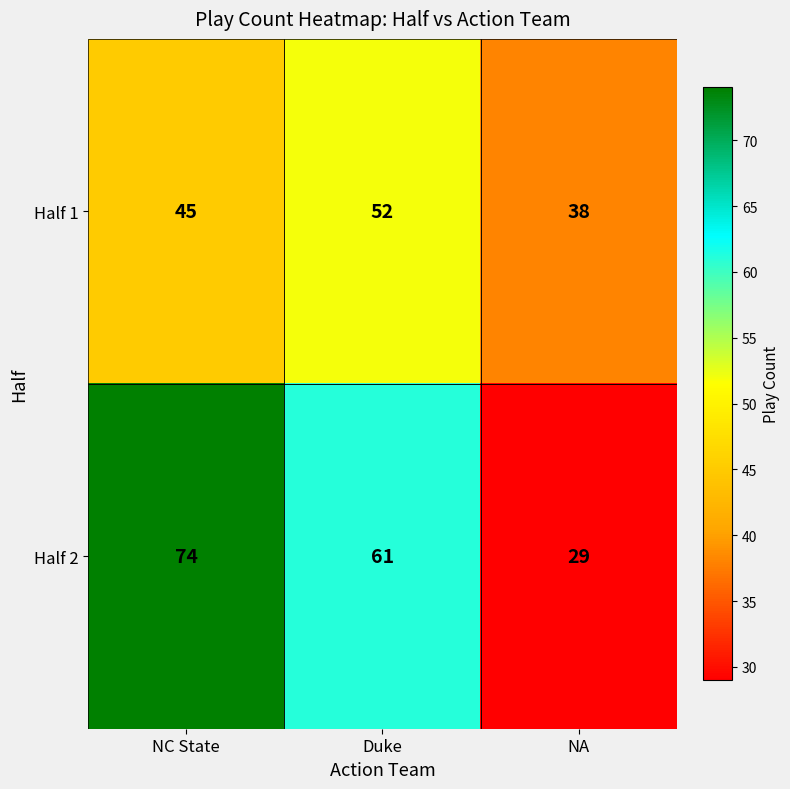

True or false: Half 2 has a value of 26 at NC State.

False